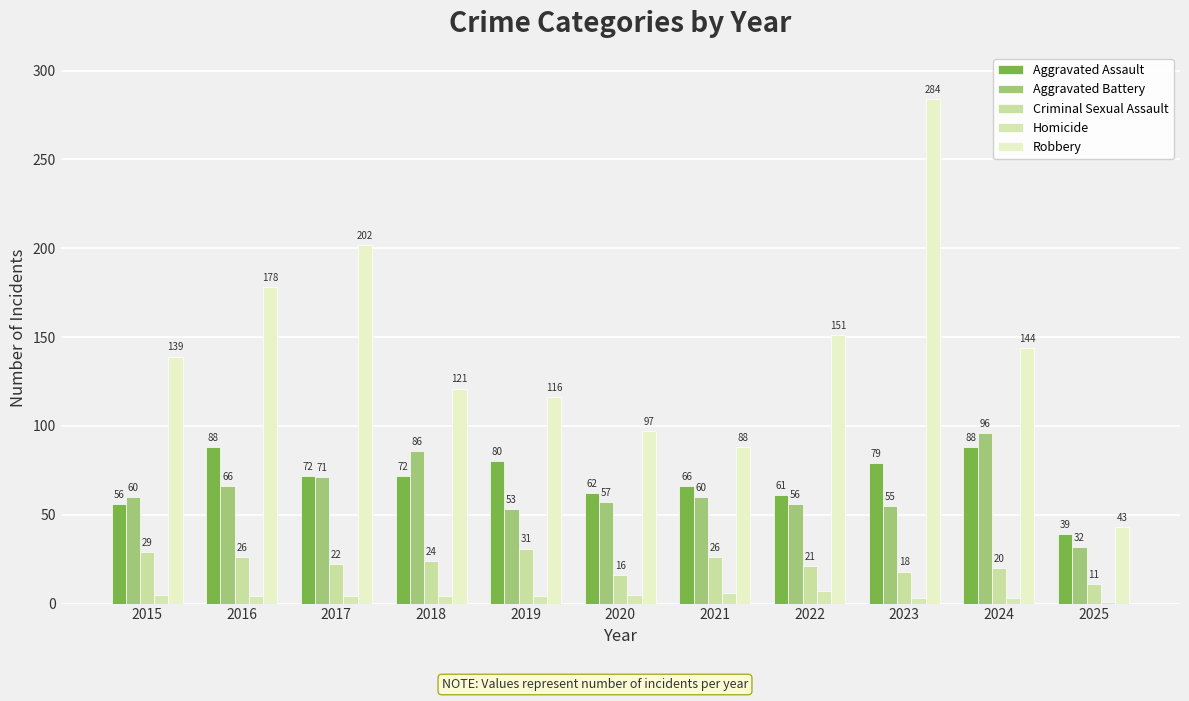

Are the bars horizontal?

No